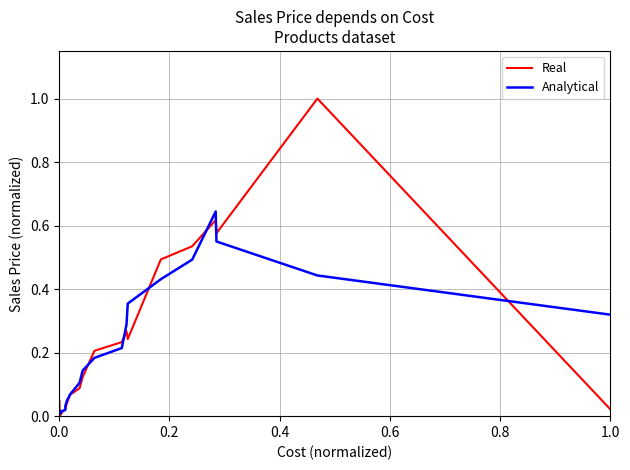

True or false: Real has more than 0 points higher than both neighbors.

True